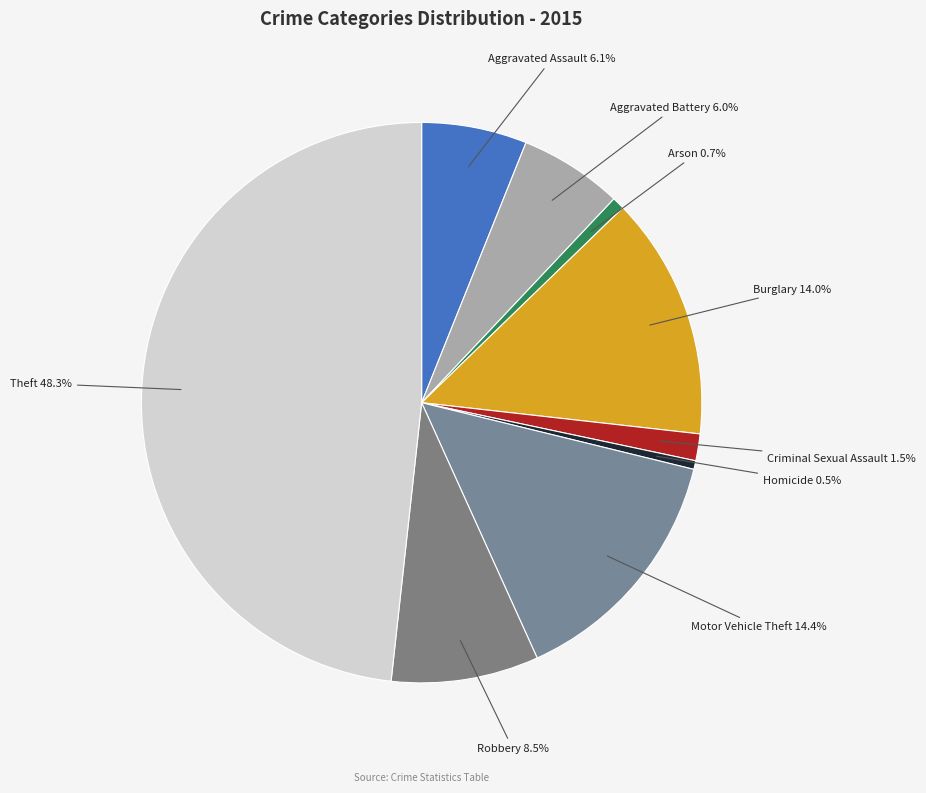

What is the smallest slice in the pie chart?

Homicide